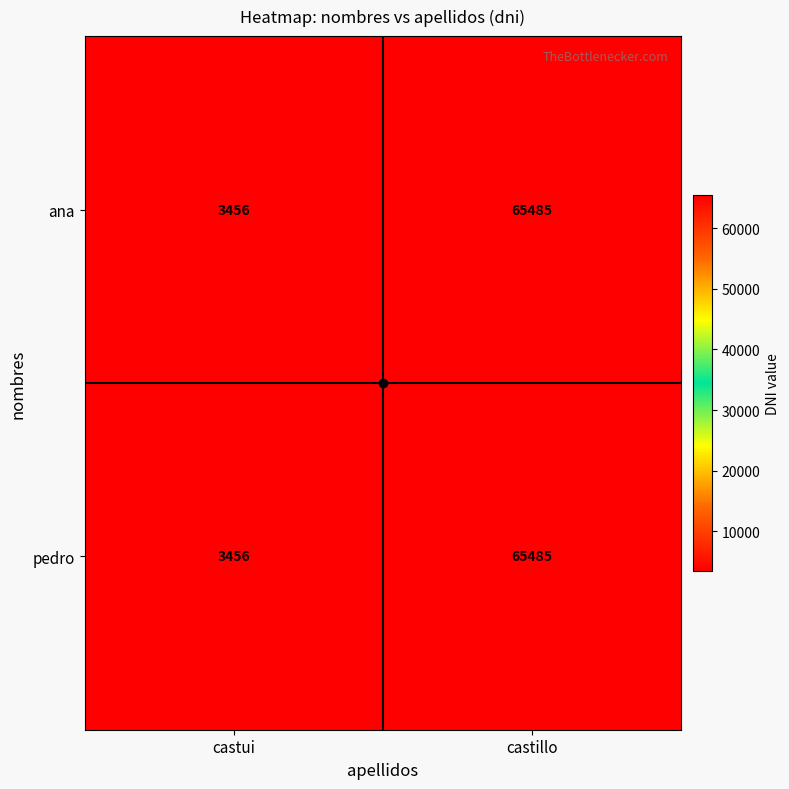

Rank the categories by ana value from lowest to highest.

castui, castillo